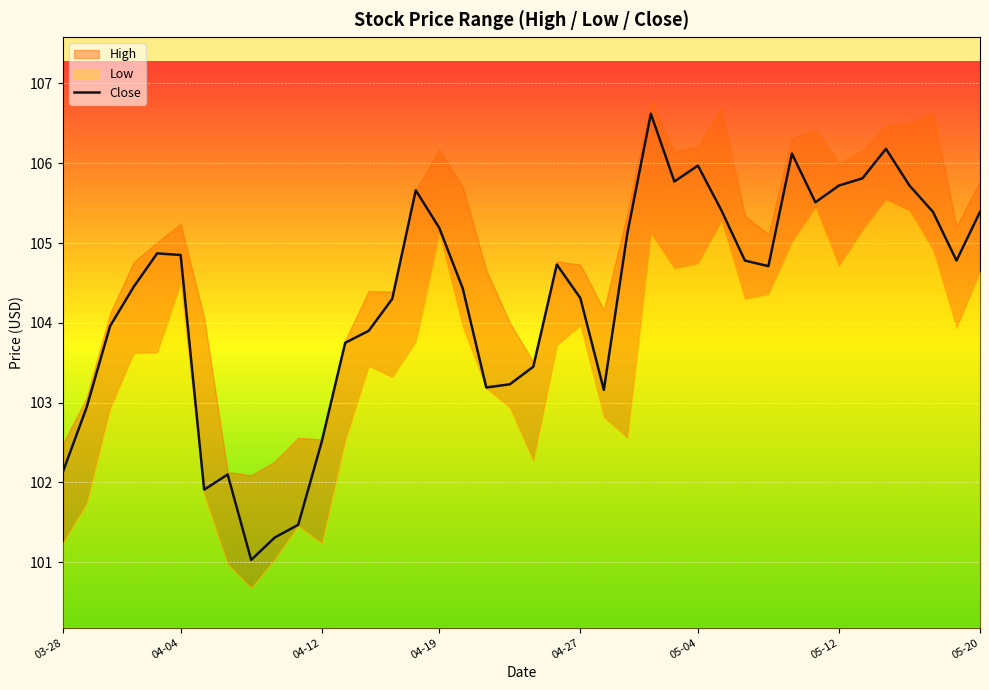

The Close series shows 166.5 at 05-20. True or false?

False